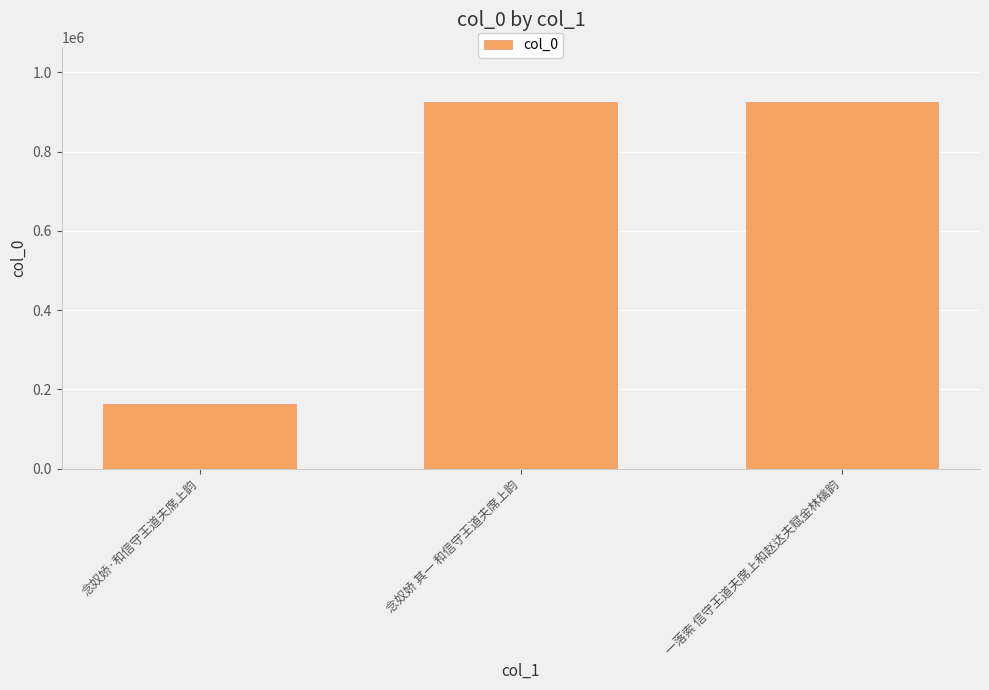

At which label is the value closest to 544344?

一落索 信守王道夫席上和赵达夫赋金林檎韵